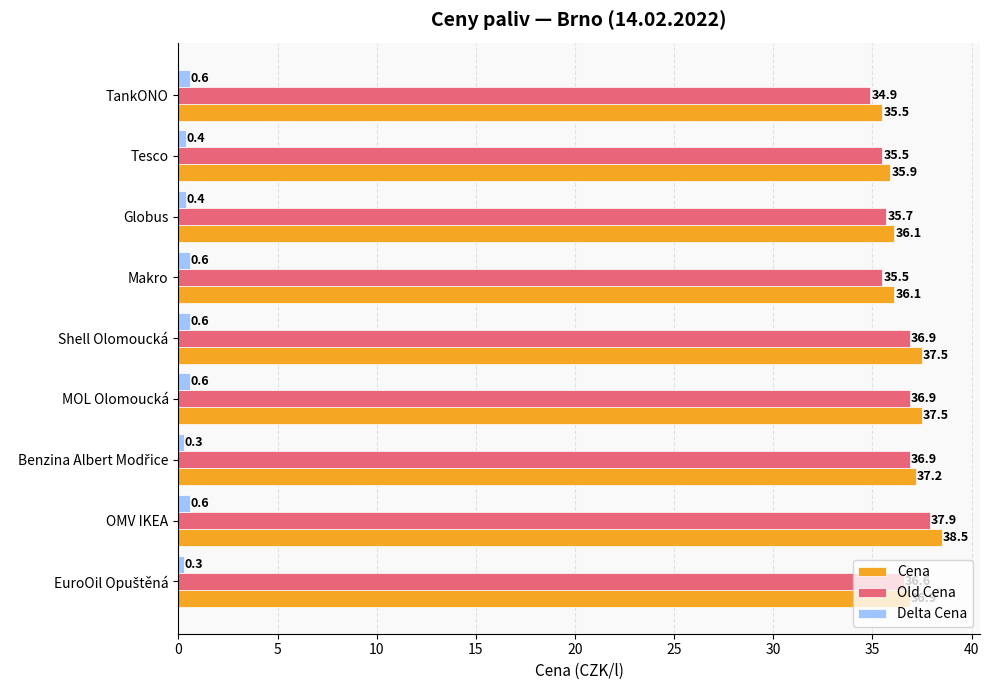

What is the difference between the second highest and second lowest values in the Old Cena series?

1.4